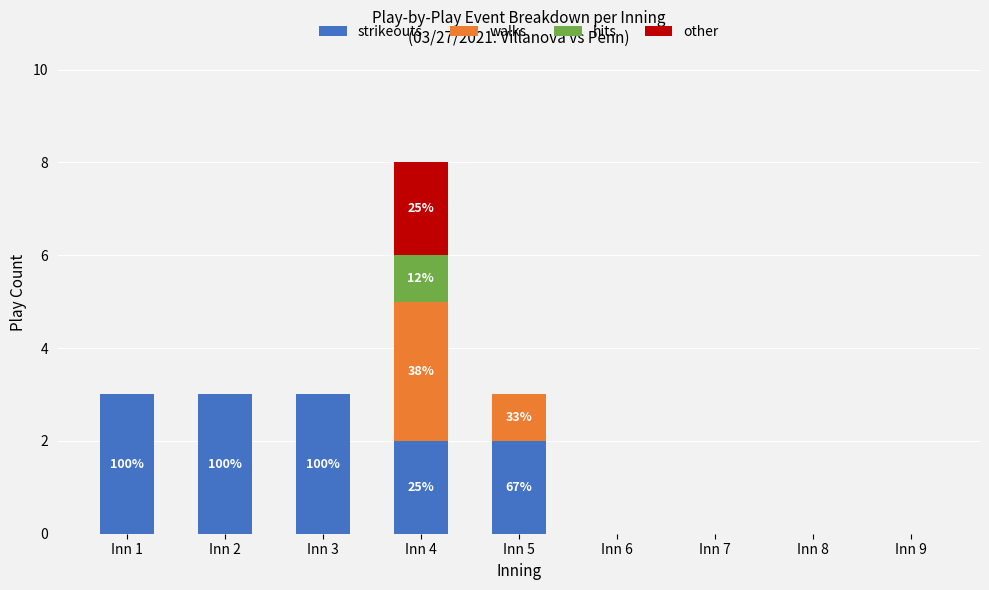

The value of strikeouts at Inn 2 is 5. True or false?

False